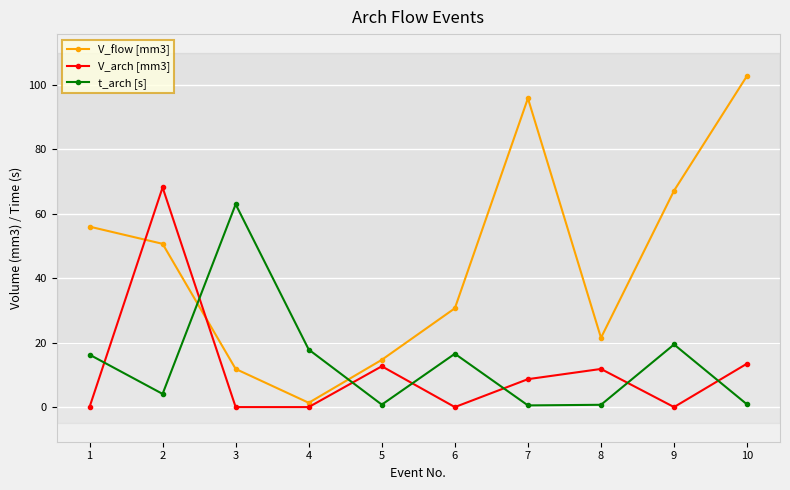

At which category does t_arch [s] reach its first local valley?

2